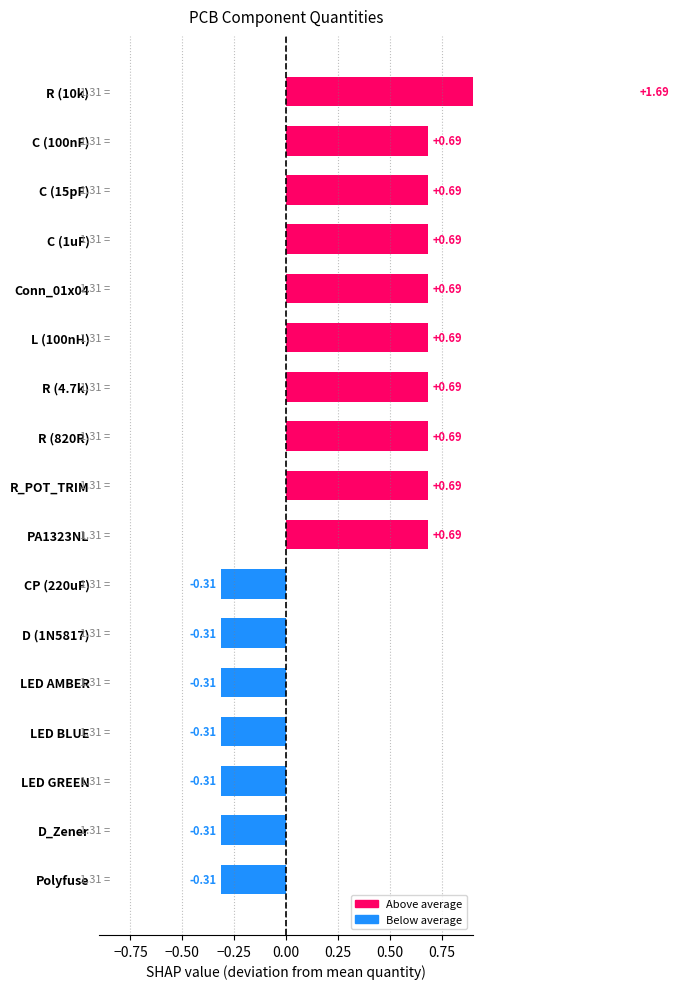

What is the average value?

1